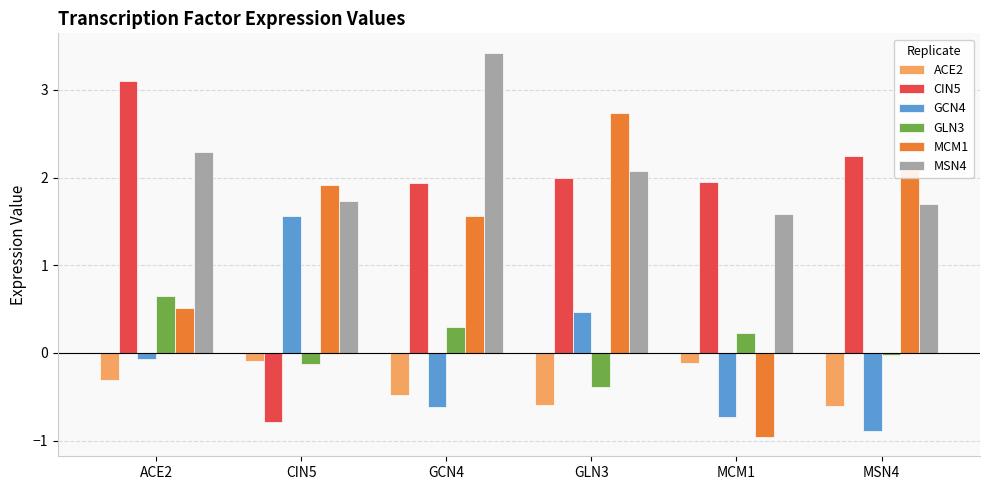

What is the sum of all MSN4 values?

12.8